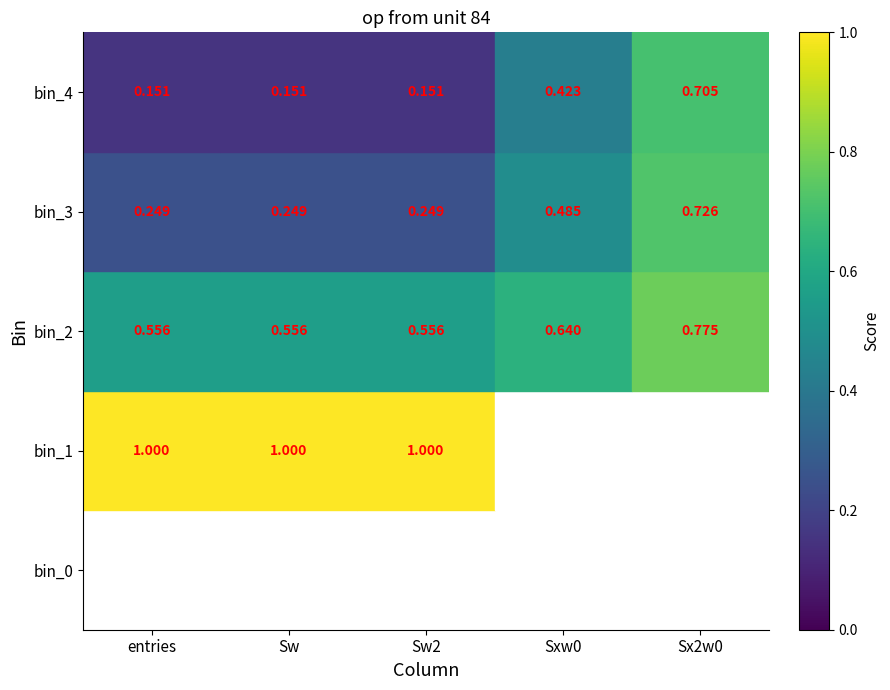

Which label corresponds to the smallest value in the chart?

entries